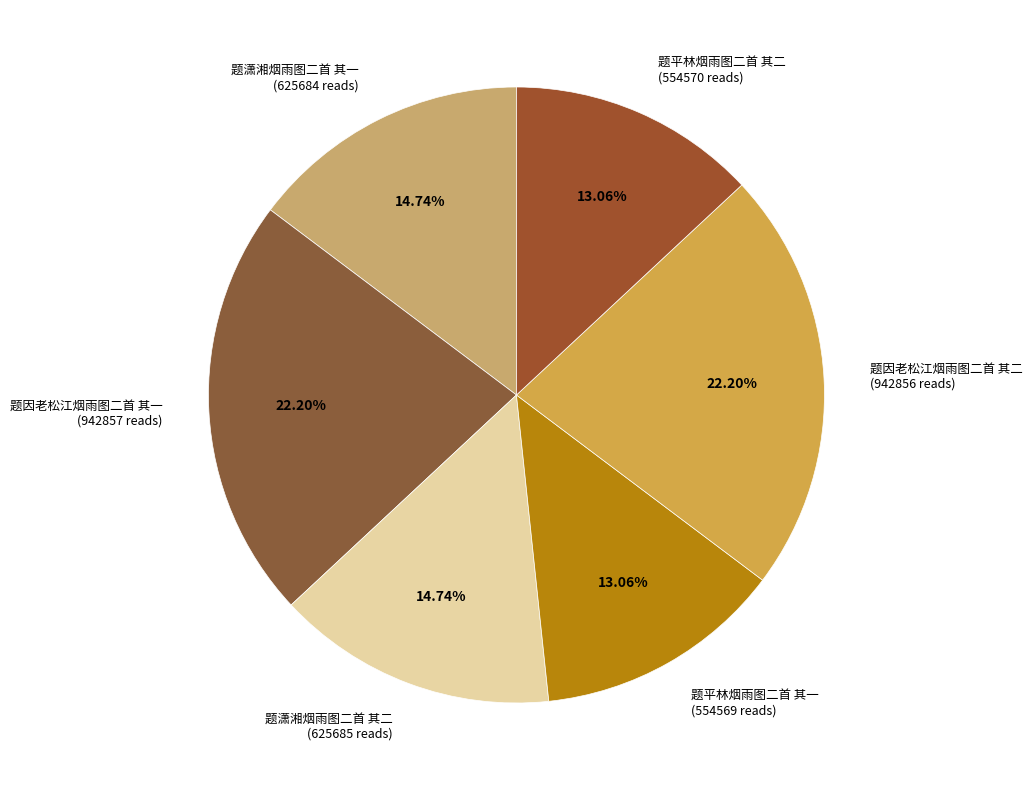

To the nearest percent, what portion does 题因老松江烟雨图二首 其二 represent?

22%